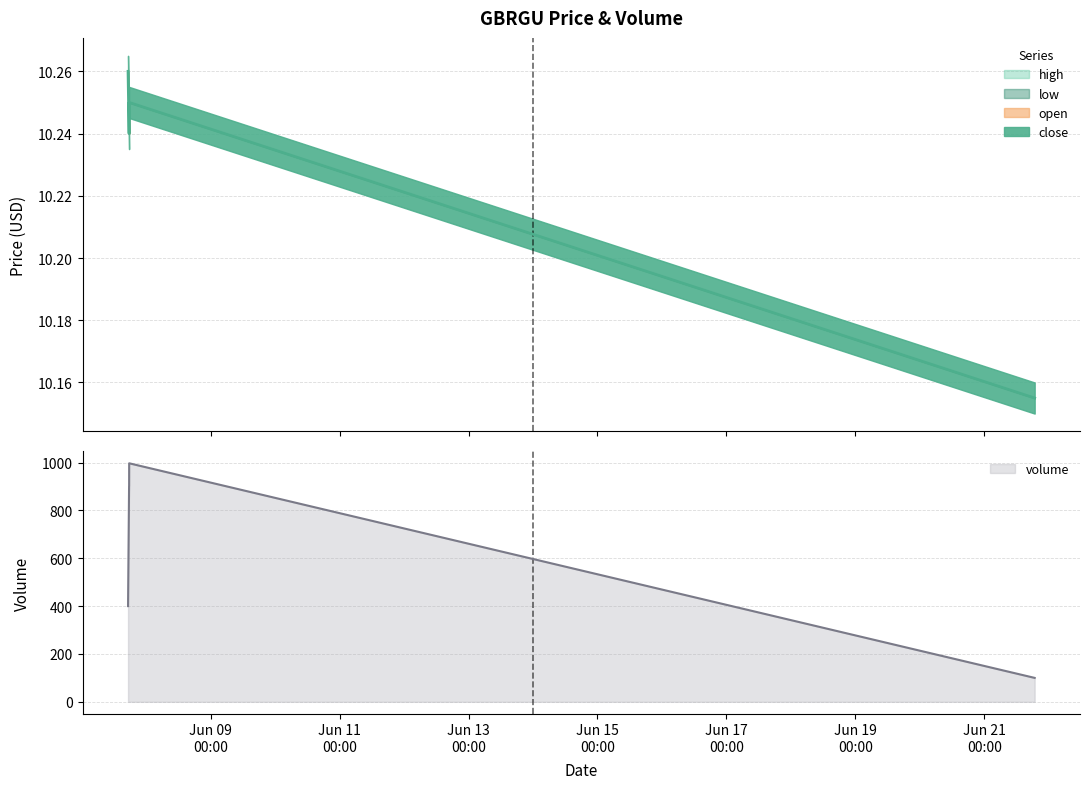

Which series has the largest total across all categories?

volume